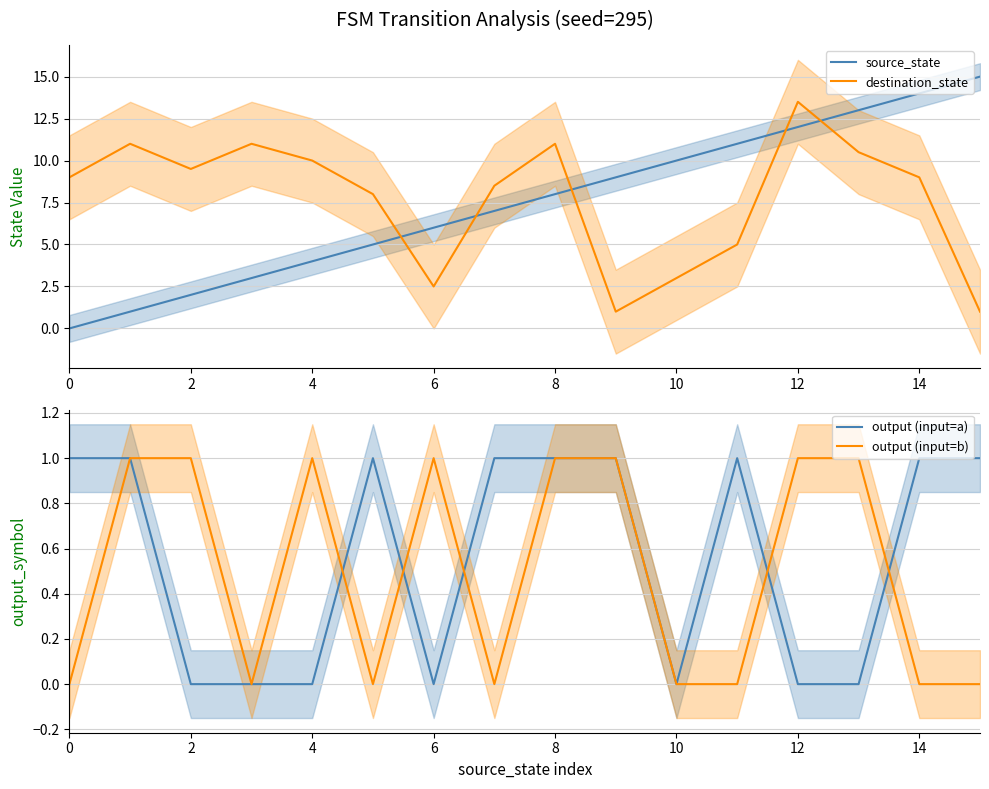

Reading left to right, transcribe all the data shown in this chart.

source_state: 0.0	1.0	2.0	3.0	4.0	5.0	6.0	7.0	8.0	9.0	10.0	11.0	12.0	13.0	14.0	15.0
destination_state: 9.0	11.0	9.5	11.0	10.0	8.0	2.5	8.5	11.0	1.0	3.0	5.0	13.5	10.5	9.0	1.0
output (input=a): 1.0	1.0	0.0	0.0	0.0	1.0	0.0	1.0	1.0	1.0	0.0	1.0	0.0	0.0	1.0	1.0
output (input=b): 0.0	1.0	1.0	0.0	1.0	0.0	1.0	0.0	1.0	1.0	0.0	0.0	1.0	1.0	0.0	0.0